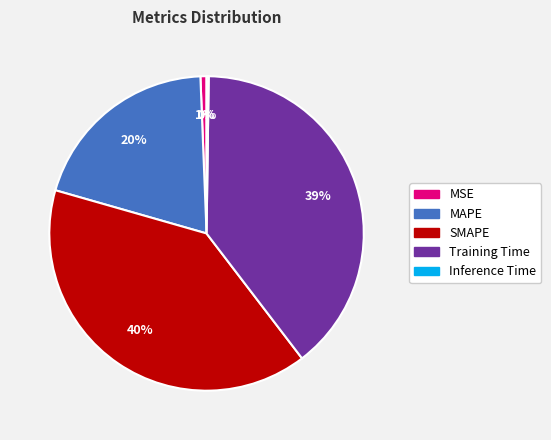

To the nearest percent, what is the difference between the largest and smallest slice percentages?

40%